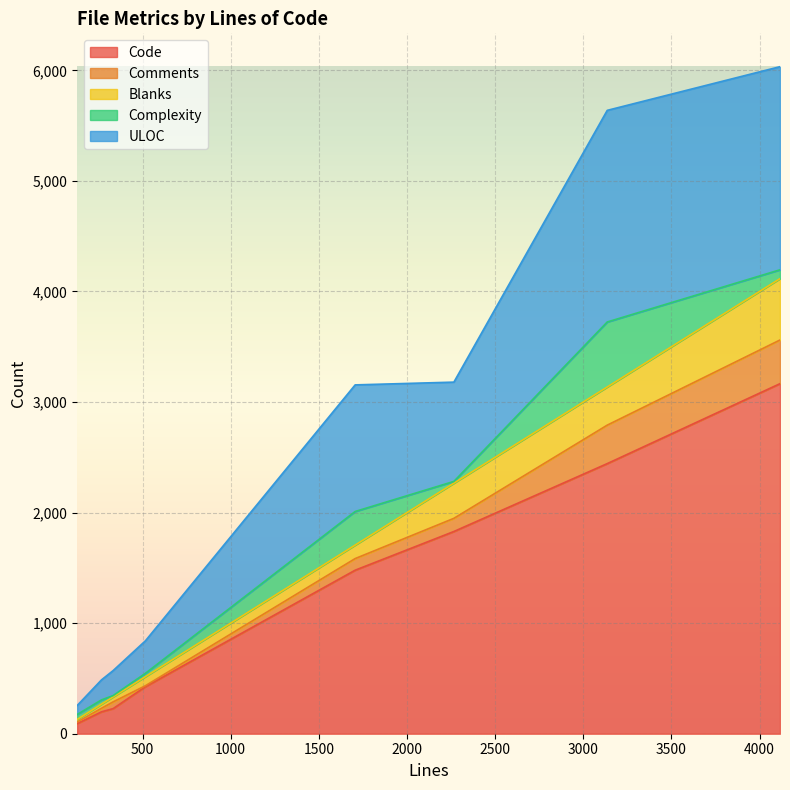

Which has a higher value, 129 or 4116?

4116